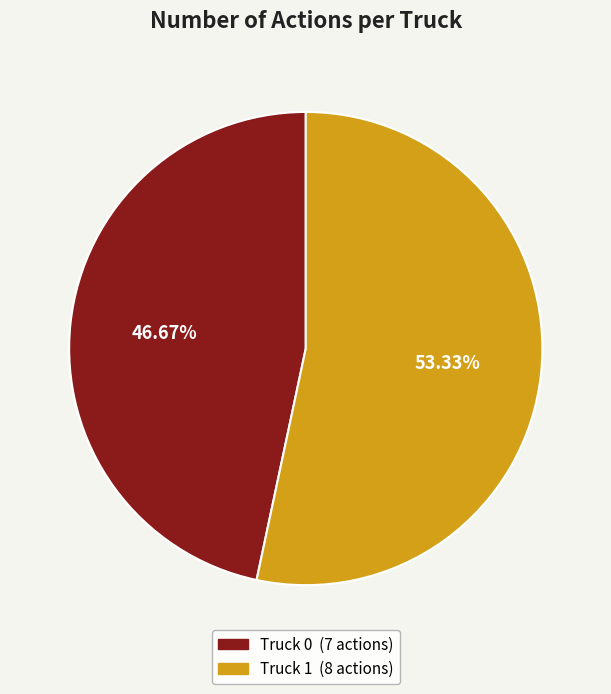

The Truck 0 slice represents 57% of the pie. True or false?

False